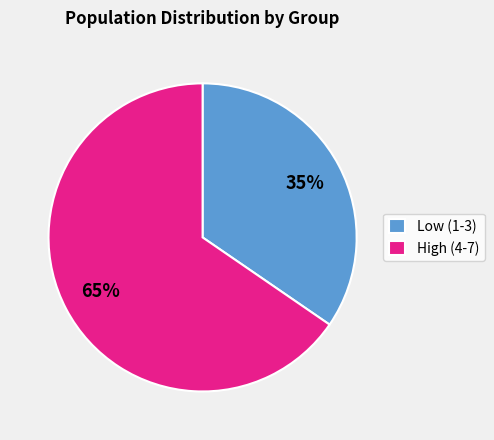

How many segments does this pie chart have?

2